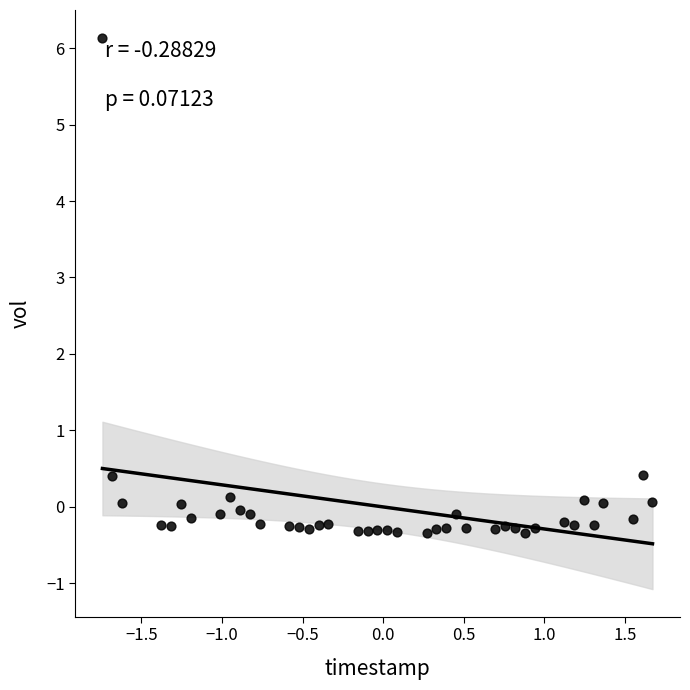

What is the range of Y values (max minus min)?

6.5